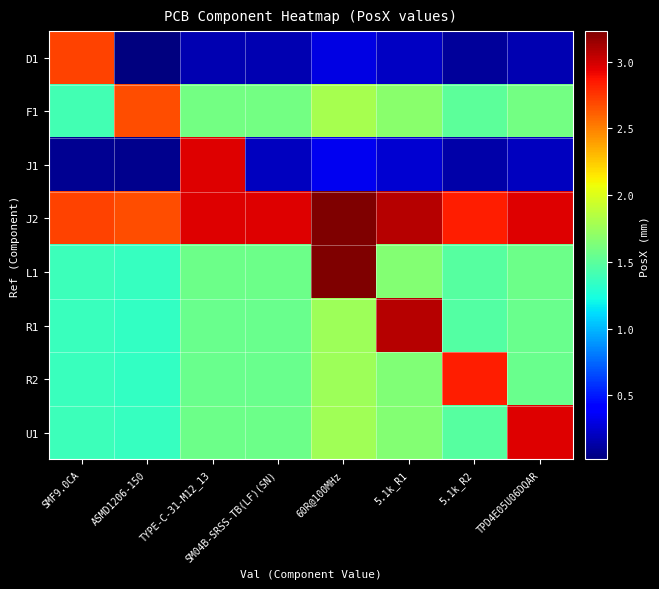

Which has a higher value, 5.1k_R2 or ASMD1206-150?

5.1k_R2